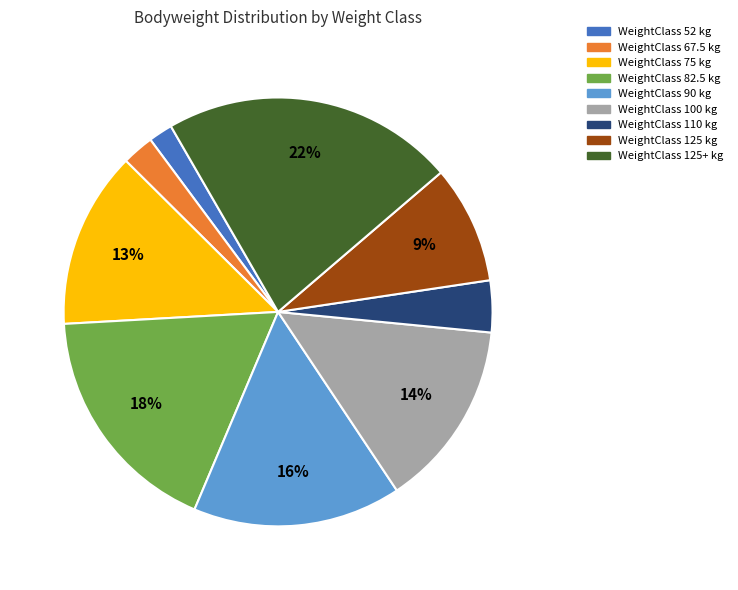

To the nearest percent, what is the difference between the largest and smallest slice percentages?

20%